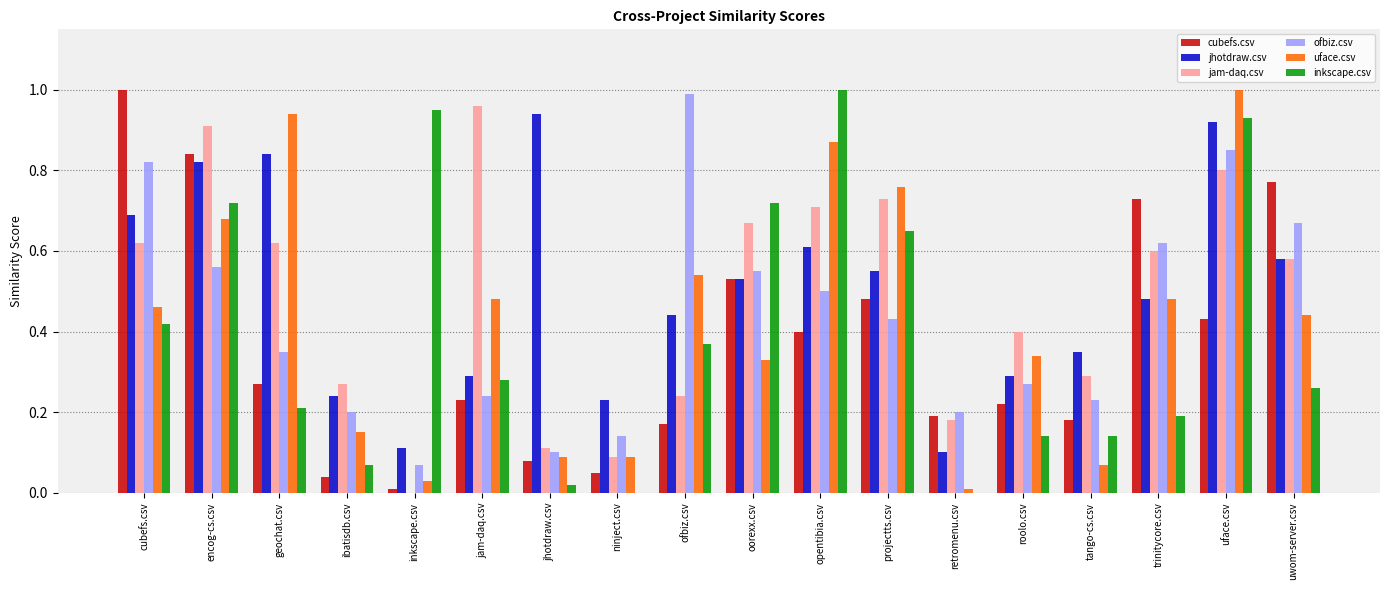

Which series has the largest range (max minus min)?

inkscape.csv